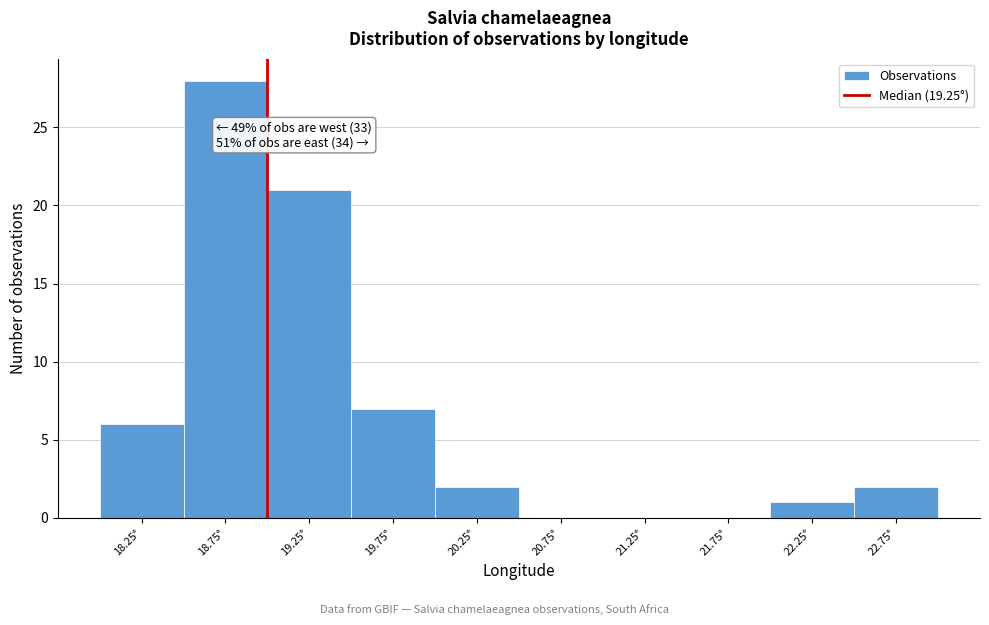

Reading left to right, extract all data points from this chart.

18.25°=6	18.75°=28	19.25°=21	19.75°=7	20.25°=2	20.75°=0	21.25°=0	21.75°=0	22.25°=1	22.75°=2